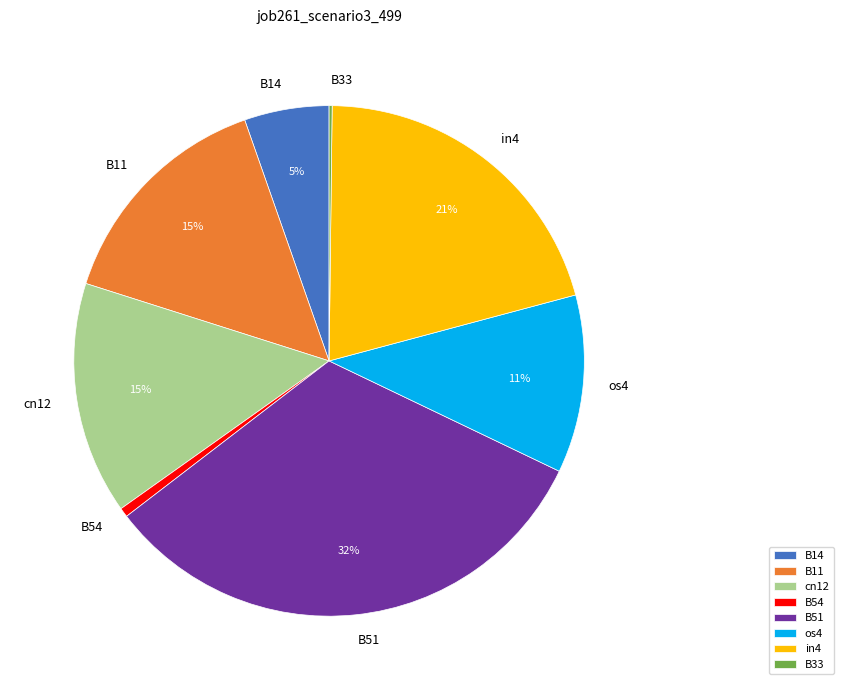

Is it true that B54 is 1% of the pie?

True